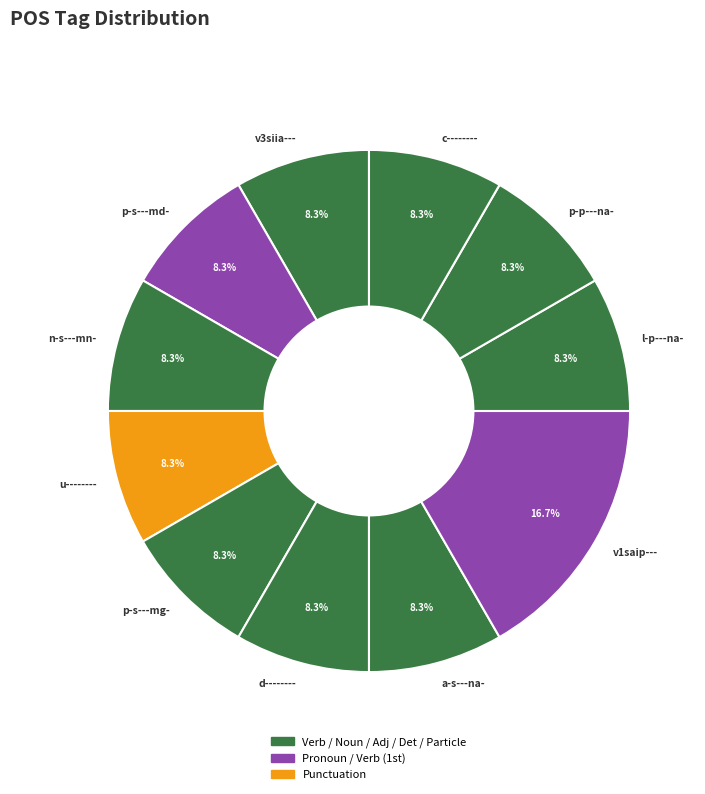

Is it true that p-s---md- is 22% of the pie?

False